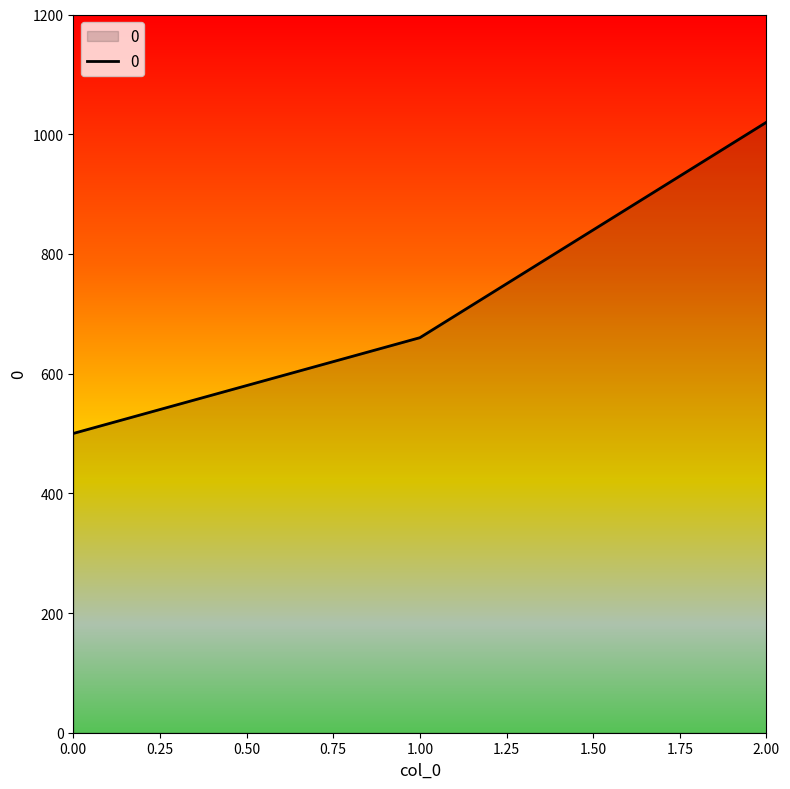

Is it true that the value at 0.00 is 500?

True